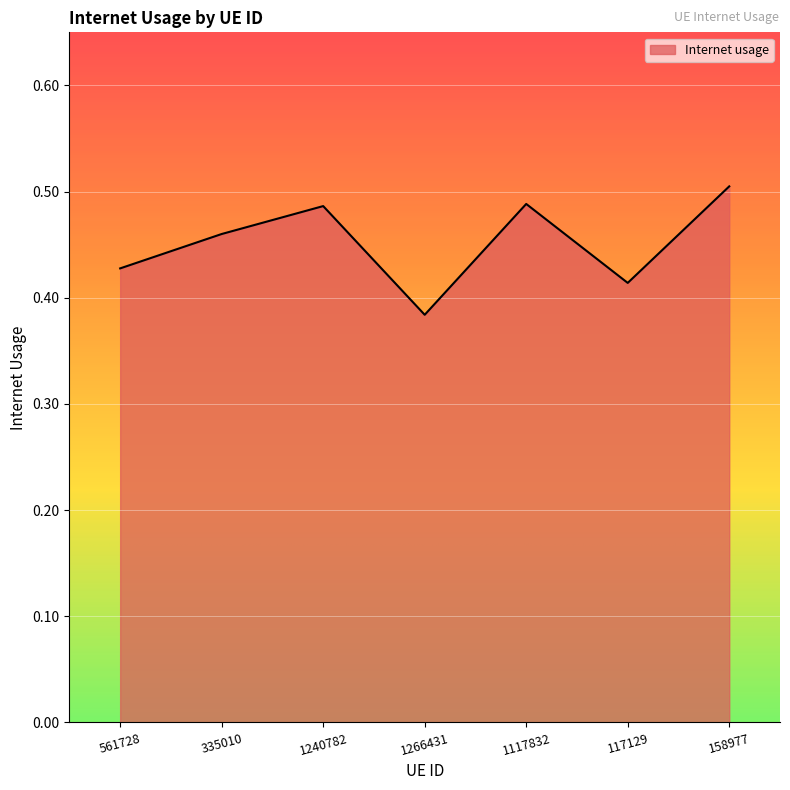

Where is the data nearest to the value 0?

1266431